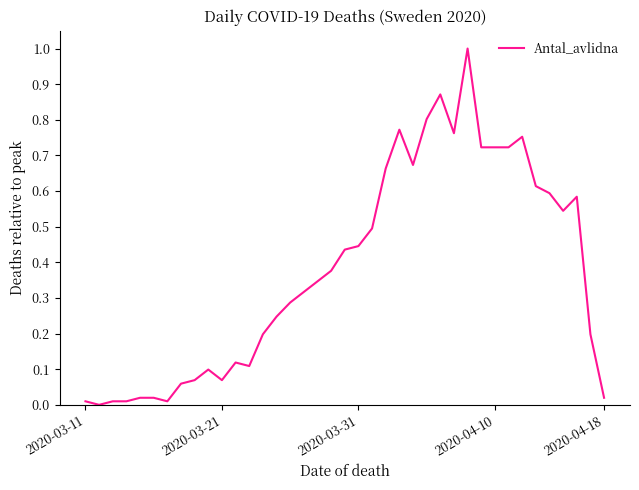

How many distinct data groups are displayed?

1